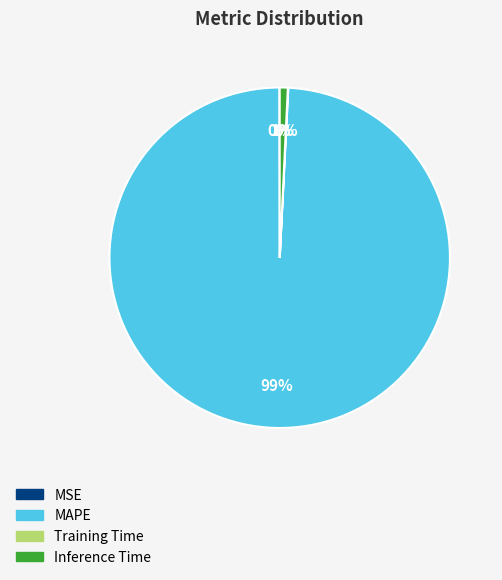

The MAPE slice represents 99% of the pie. True or false?

True